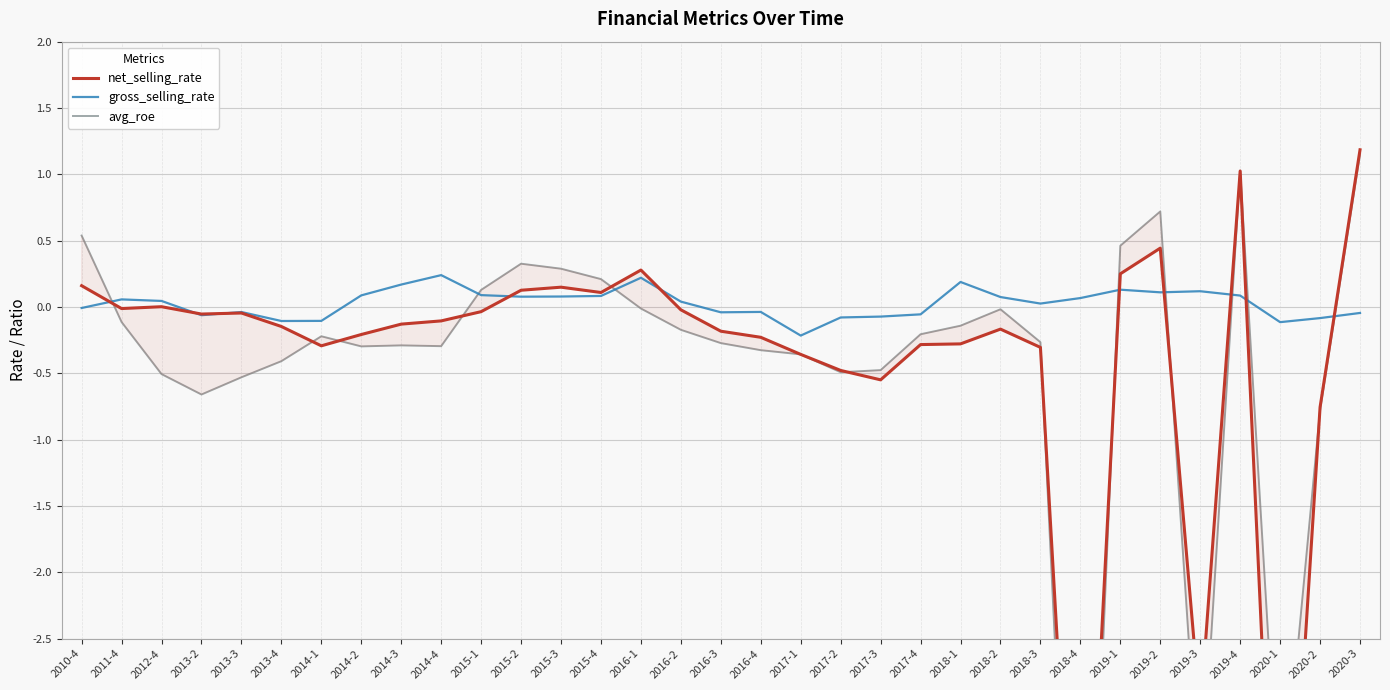

How many values in the avg_roe series exceed 0?

9